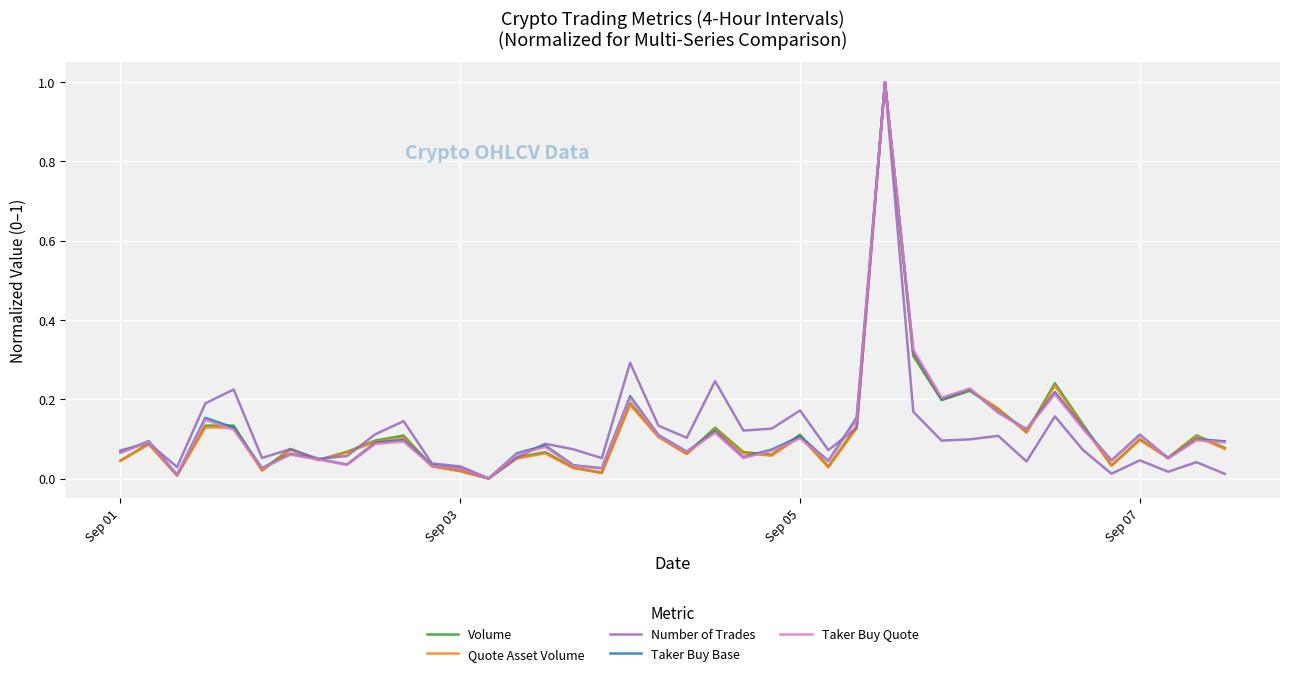

What is the maximum value shown in the chart?

1.0